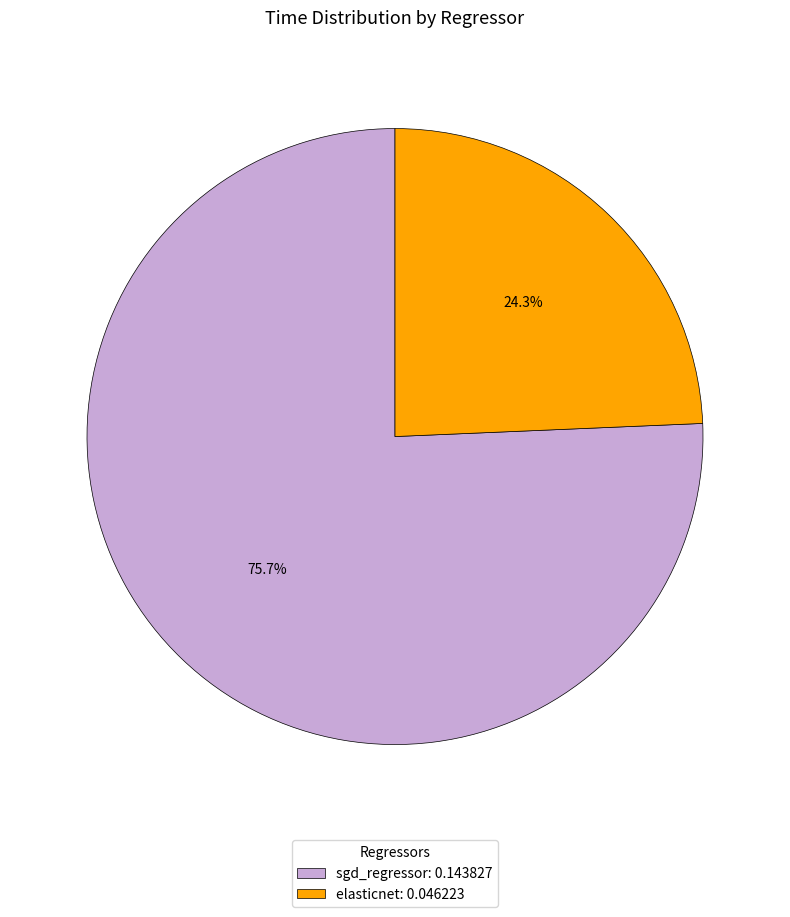

Is elasticnet the majority of the pie?

No